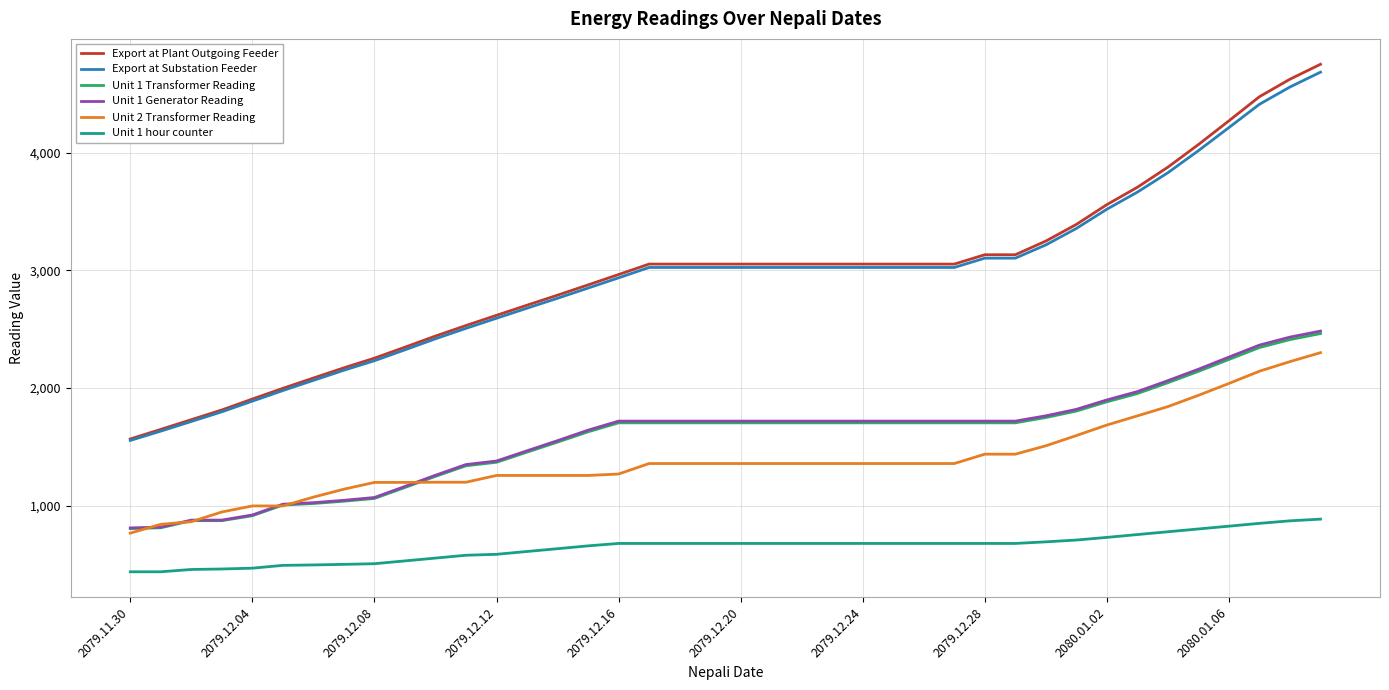

What is the difference between the maximum and minimum values in the Unit 1 Transformer Reading series?

1657.0